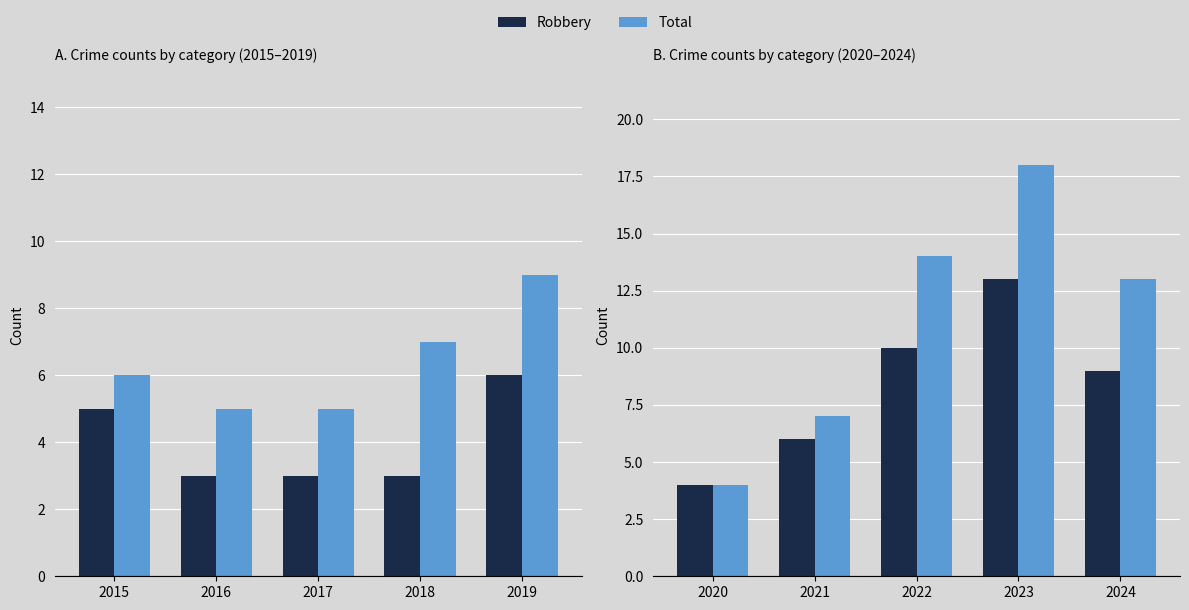

Which series has the largest total across all categories?

Total